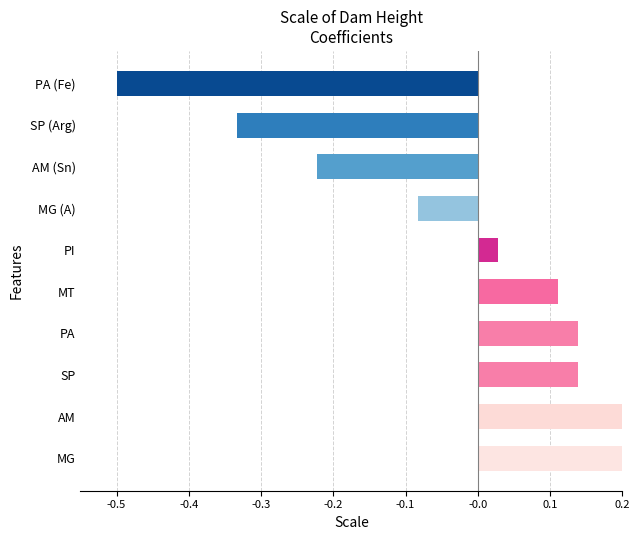

What is the smallest value displayed?

-0.5